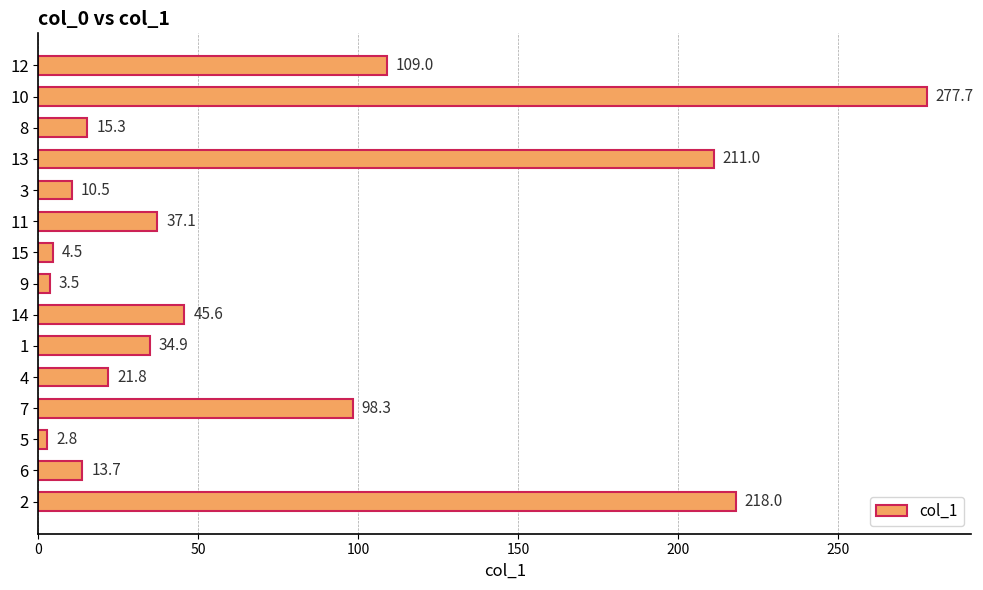

The chart shows a value of 34.9 at 1. True or false?

True